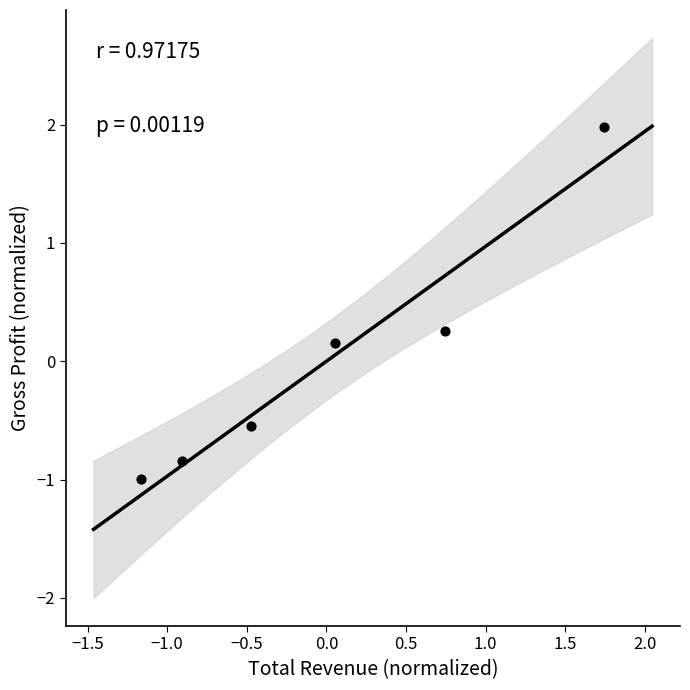

What is the range of X values (max minus min)?

2.9